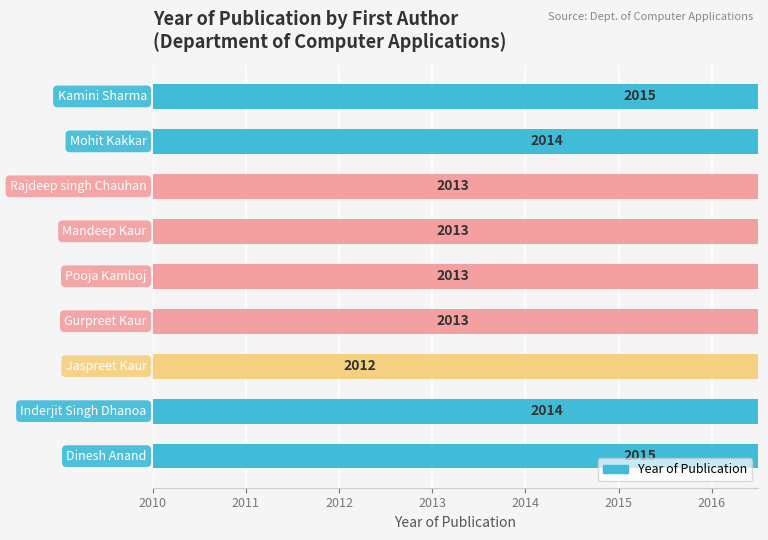

What position from the left is 2013?

4